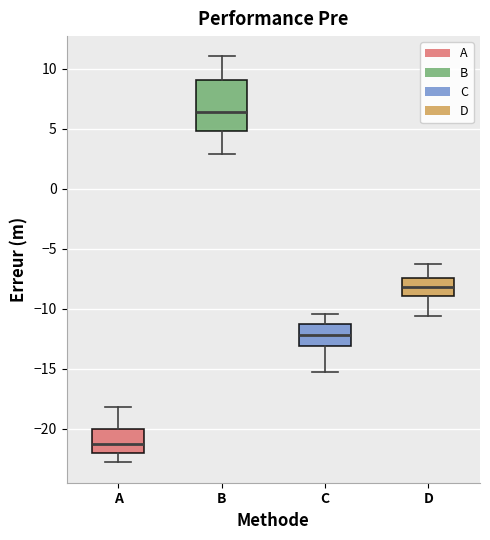

Comparing the boxes themselves (not the whiskers), which one is the tallest?

B